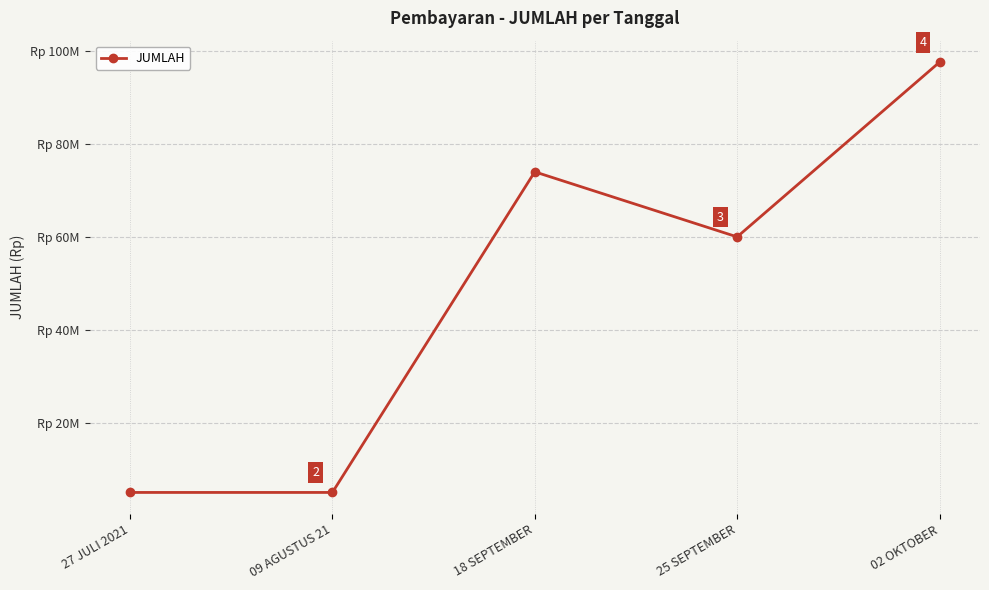

Which label corresponds to the smallest value in the chart?

27 JULI 2021